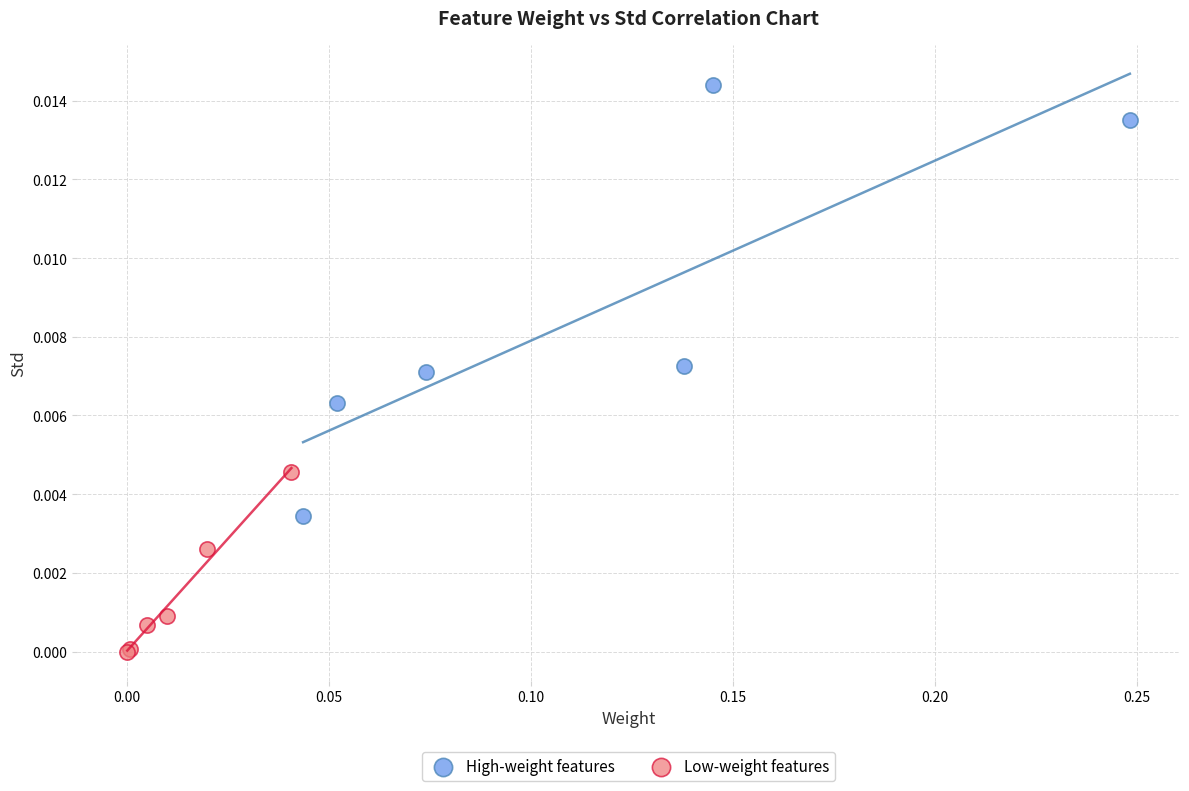

What are all the series names shown in the legend?

High-weight features, Low-weight features